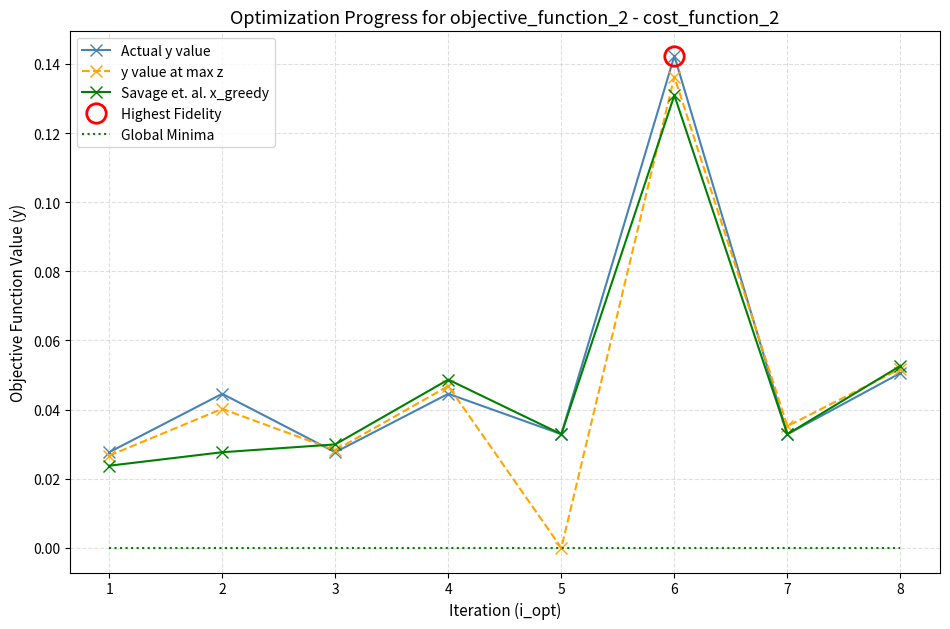

At which category does the chart reach its minimum across all series?

5